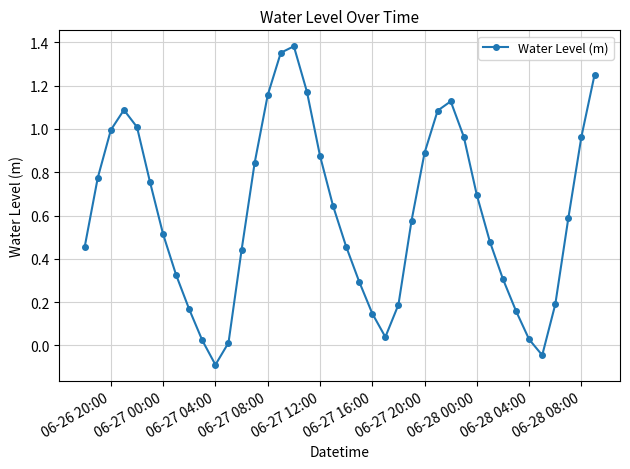

Does the chart have visible grid lines?

Yes